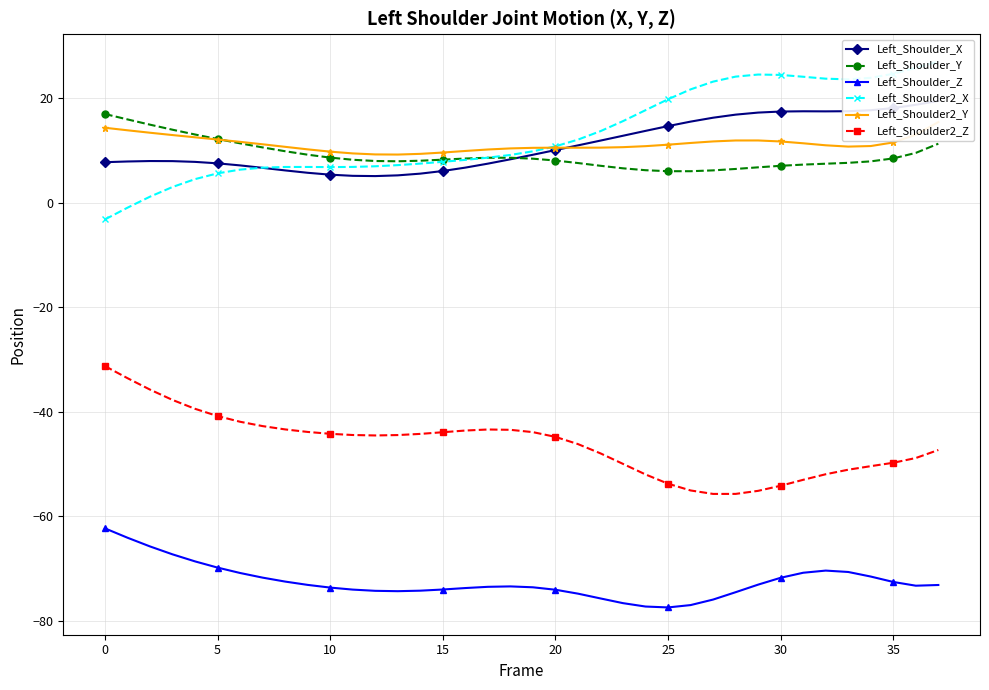

Reading right to left, list all the values displayed in this chart.

Left_Shoulder_X: 19.4	18.7	18.1	17.7	17.5	17.5	17.5	17.4	17.2	16.8	16.2	15.5	14.6	13.7	12.8	11.9	10.9	10.0	9.2	8.3	7.5	6.7	6.0	5.5	5.2	5.1	5.1	5.3	5.7	6.2	6.6	7.1	7.5	7.8	7.9	7.9	7.9	7.7
Left_Shoulder_Y: 11.3	9.5	8.5	7.9	7.6	7.4	7.3	7.0	6.7	6.4	6.2	6.0	6.0	6.2	6.6	7.0	7.6	8.0	8.4	8.6	8.6	8.4	8.2	8.0	7.9	8.0	8.2	8.6	9.2	9.8	10.6	11.3	12.2	13.0	13.9	14.9	15.9	16.9
Left_Shoulder_Z: -73.1	-73.3	-72.6	-71.5	-70.6	-70.4	-70.8	-71.8	-73.1	-74.5	-75.9	-77.0	-77.4	-77.3	-76.6	-75.7	-74.8	-74.0	-73.6	-73.4	-73.5	-73.7	-74.0	-74.2	-74.3	-74.3	-74.0	-73.6	-73.1	-72.5	-71.7	-70.8	-69.8	-68.6	-67.3	-65.8	-64.1	-62.3
Left_Shoulder2_X: 27.0	25.8	24.6	23.9	23.6	23.7	24.1	24.4	24.5	24.1	23.1	21.7	19.8	17.7	15.6	13.7	12.0	10.8	9.8	9.1	8.6	8.2	7.8	7.5	7.2	6.9	6.8	6.8	6.8	6.8	6.7	6.3	5.6	4.5	3.0	1.1	-1.0	-3.2
Left_Shoulder2_Y: 15.4	13.0	11.5	10.8	10.7	11.0	11.3	11.7	11.9	11.9	11.7	11.4	11.1	10.8	10.6	10.5	10.5	10.5	10.5	10.4	10.2	9.9	9.6	9.3	9.2	9.2	9.4	9.7	10.2	10.7	11.2	11.6	12.1	12.5	12.9	13.4	13.8	14.3
Left_Shoulder2_Z: -47.3	-48.9	-49.8	-50.4	-51.1	-52.0	-53.0	-54.2	-55.1	-55.7	-55.7	-55.1	-53.8	-52.0	-50.0	-48.0	-46.2	-44.8	-43.9	-43.5	-43.4	-43.6	-43.9	-44.2	-44.5	-44.5	-44.5	-44.2	-43.9	-43.4	-42.7	-41.9	-40.8	-39.4	-37.7	-35.8	-33.6	-31.3